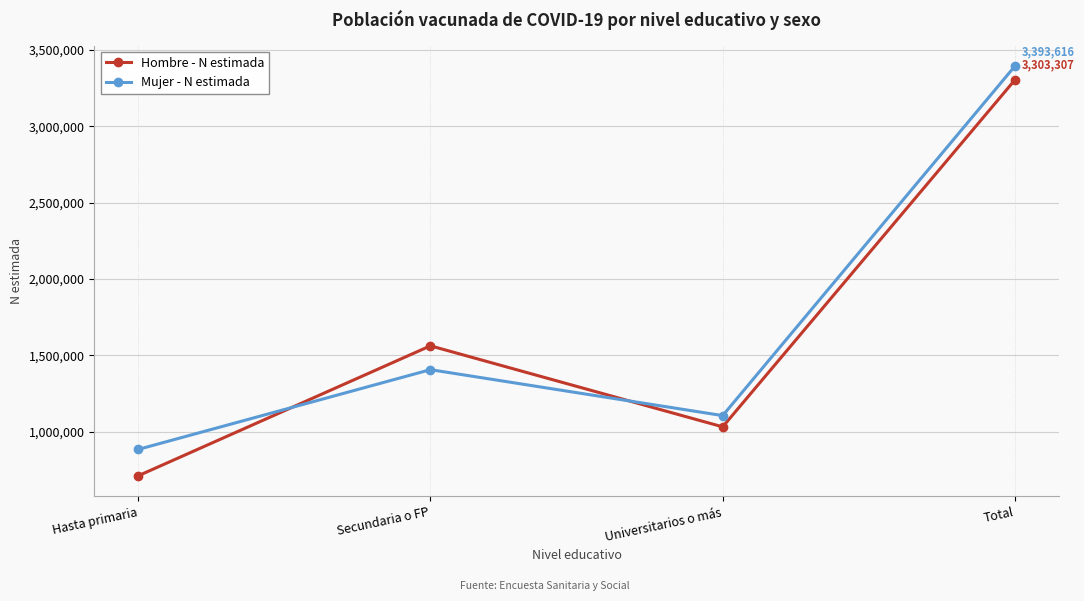

List the series in order of their peak value, lowest first.

Hombre - N estimada, Mujer - N estimada